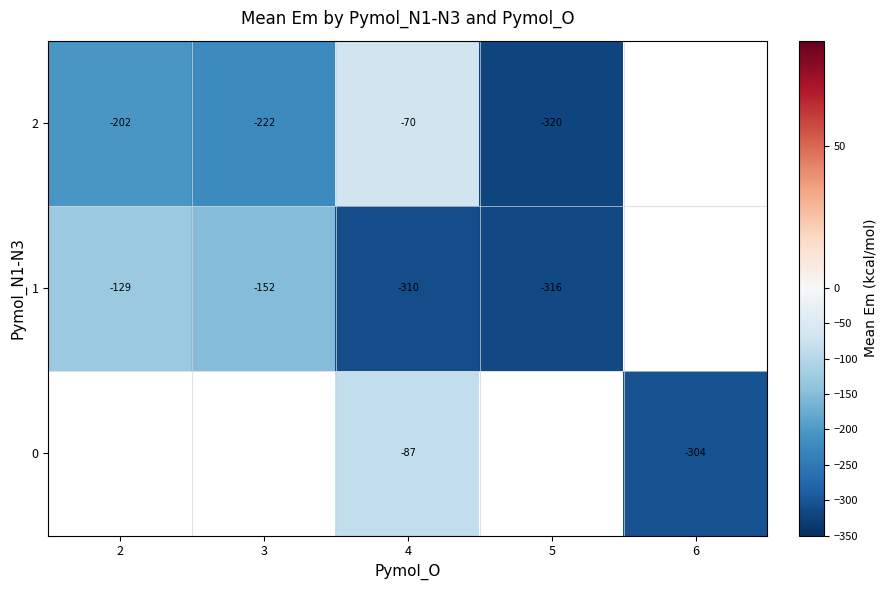

At 4, list the series in order from largest to smallest.

2, 0, 1